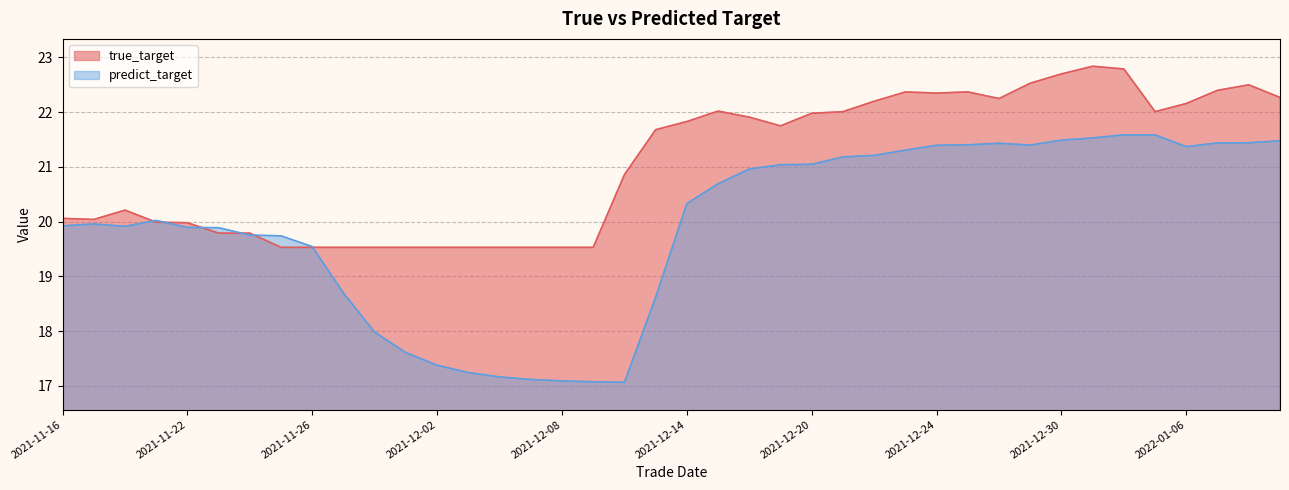

How many interior local peaks does the true_target series have?

6